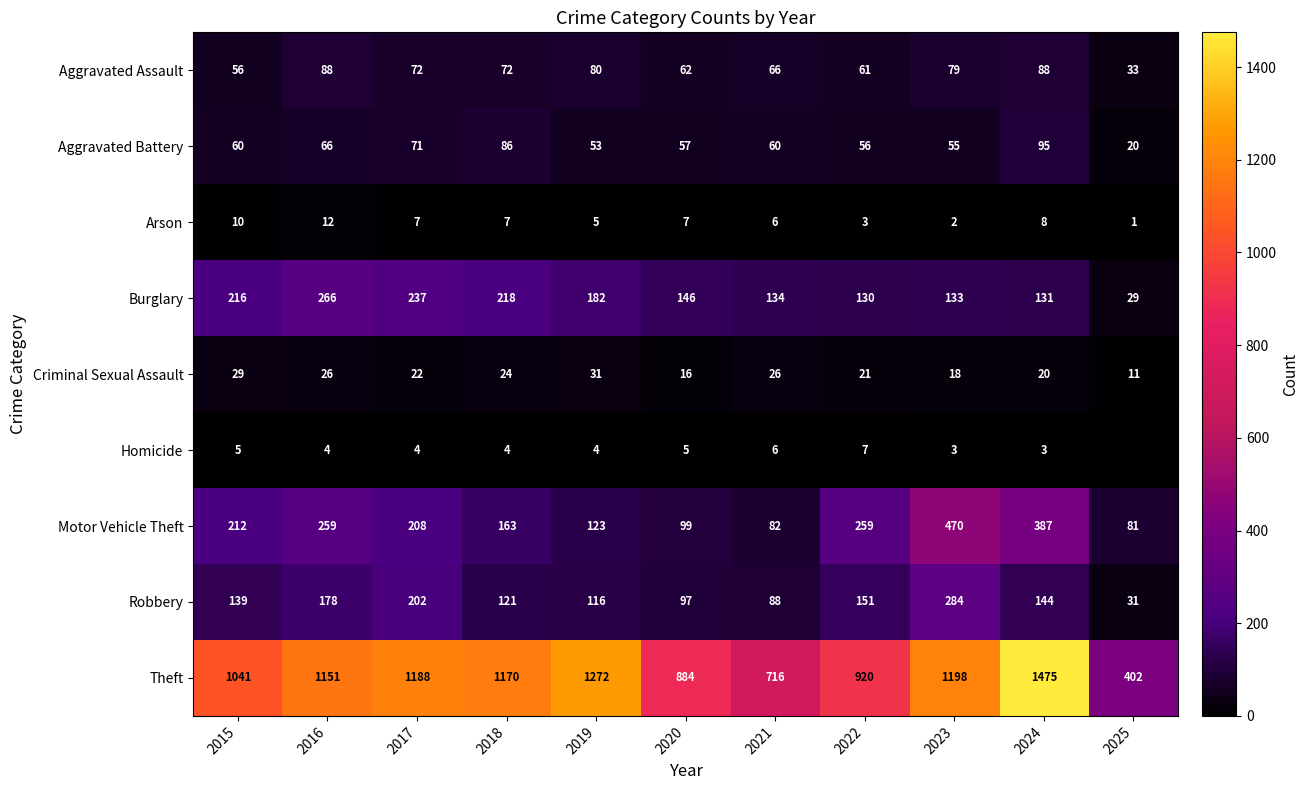

How many data points in Aggravated Battery are less than 60?

5